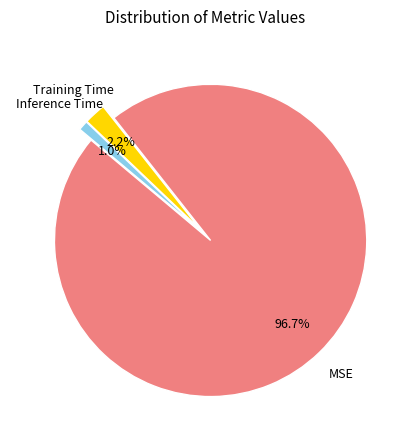

To the nearest percent, what portion does Inference Time represent?

1%